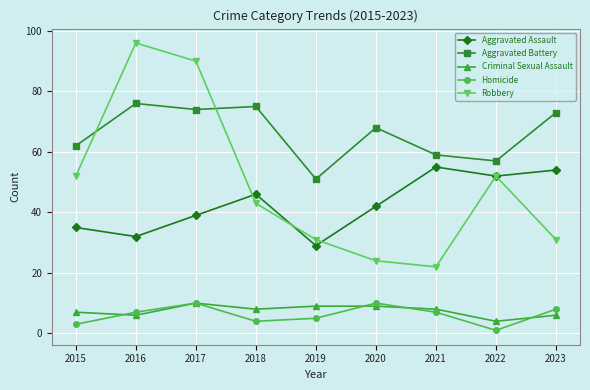

At which category is the sum across all series the highest?

2017